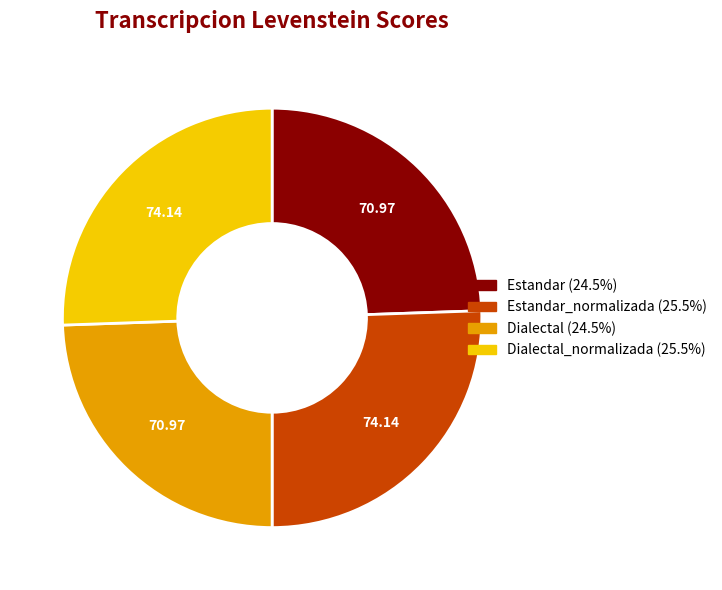

Approximately how many times larger is the value at Dialectal (24.5%) compared to Dialectal_normalizada (25.5%)?

1.0